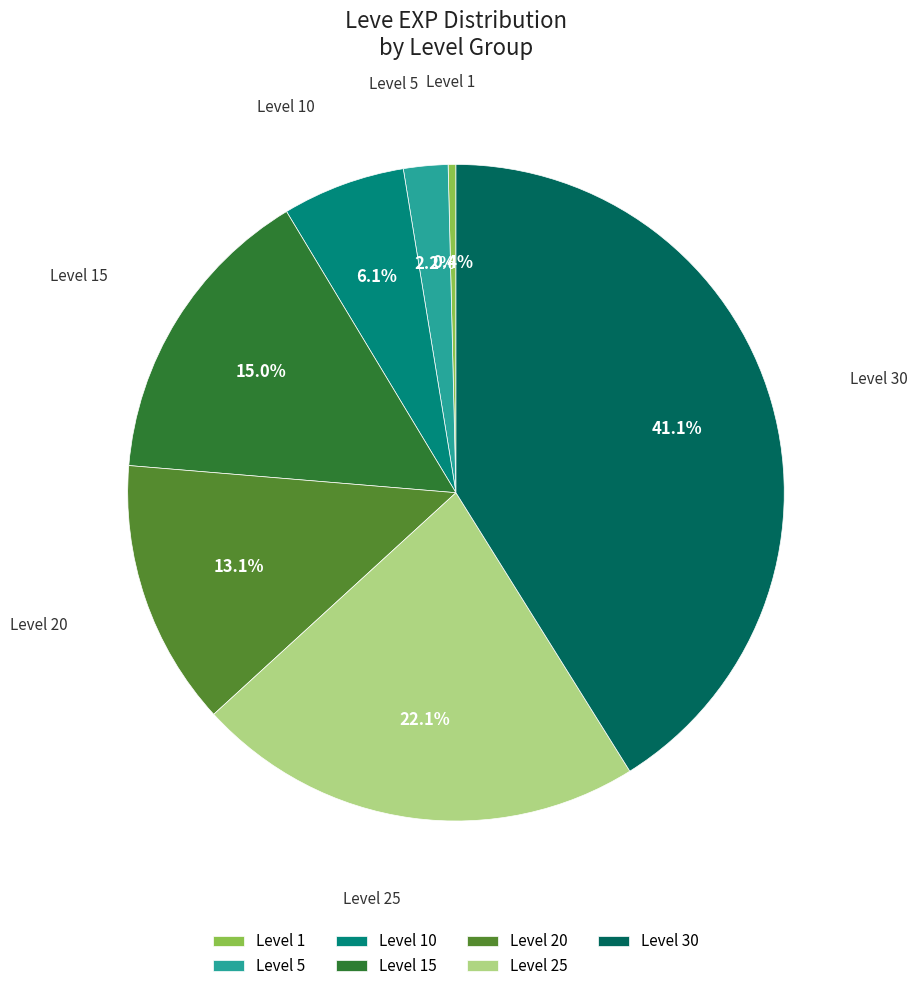

To the nearest percent, what percentage of the pie is Level 5?

2%